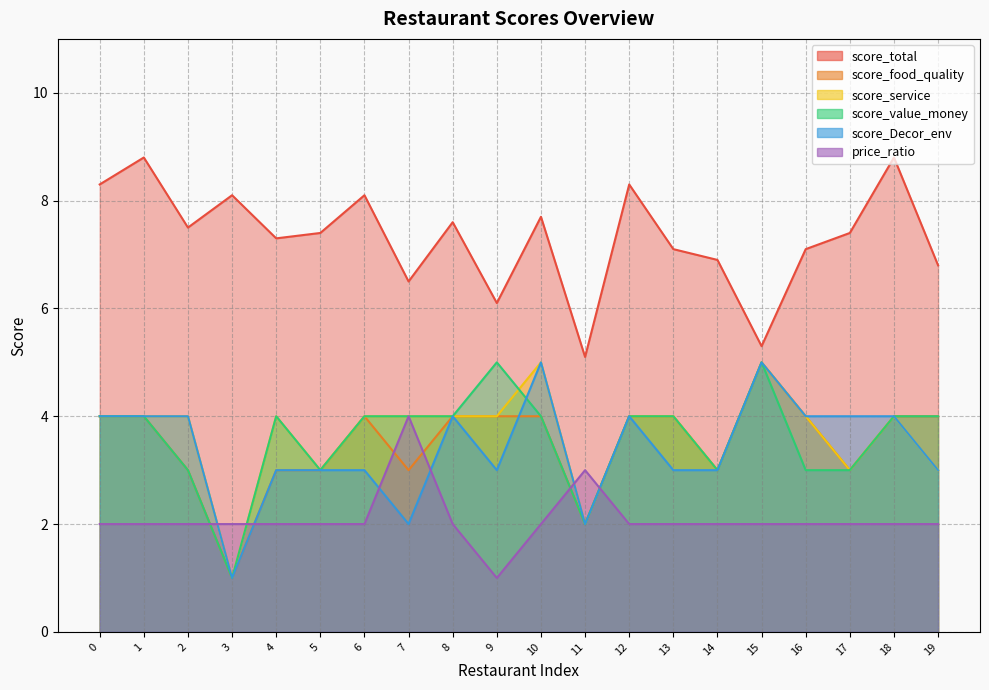

What is the sum of the score_food_quality values at 15 and 6?

9.0